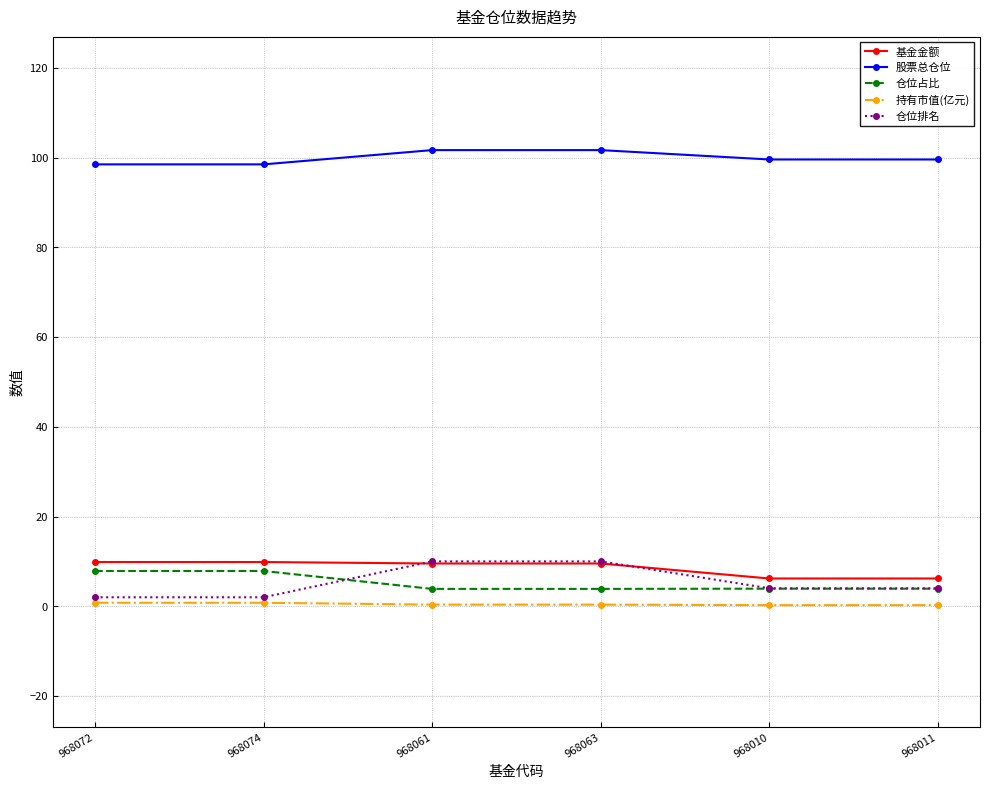

What is the sum of all 持有市值(亿元) values?

2.8